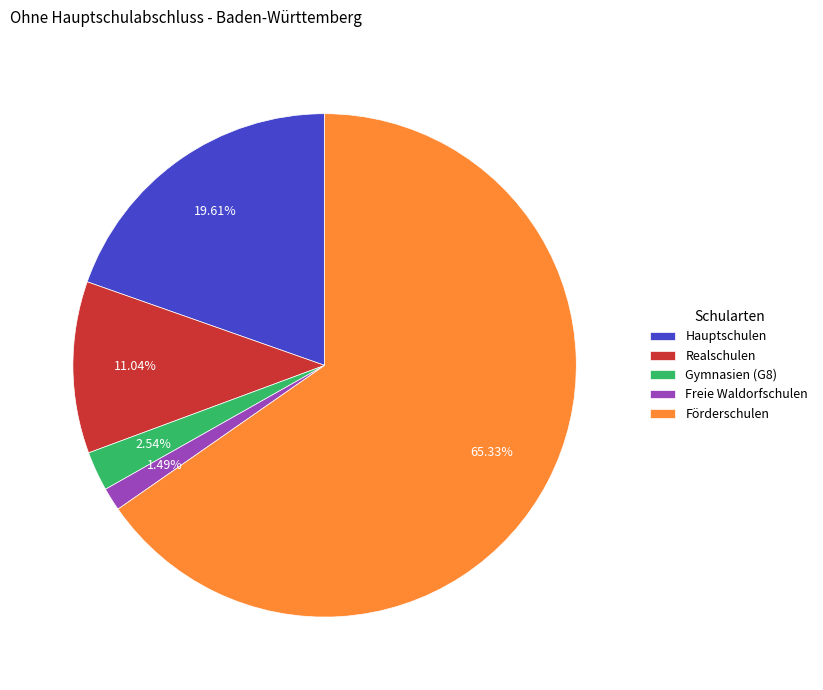

Count the number of slices in the pie.

5